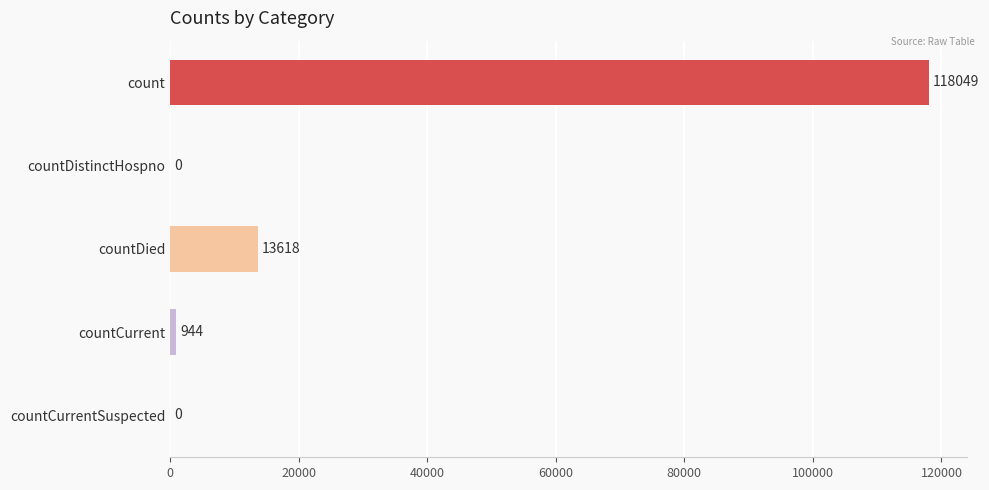

The chart shows a value of 13618 at countDied. True or false?

True